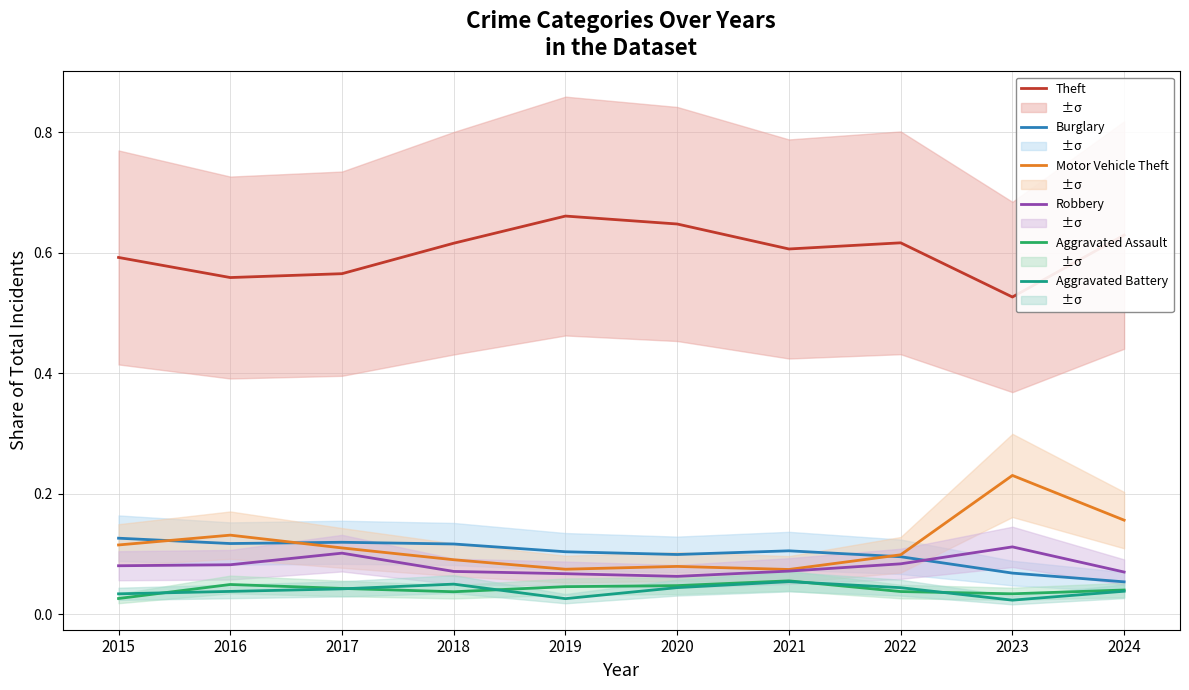

What are all the series names shown in the legend?

Theft, Burglary, Motor Vehicle Theft, Robbery, Aggravated Assault, Aggravated Battery